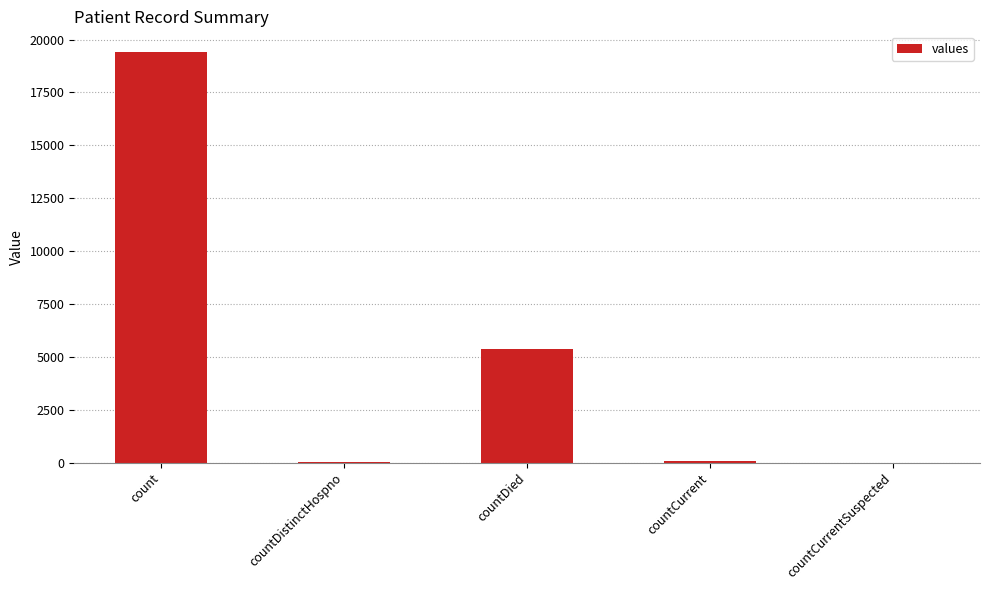

Between count and countDied, which is larger?

count